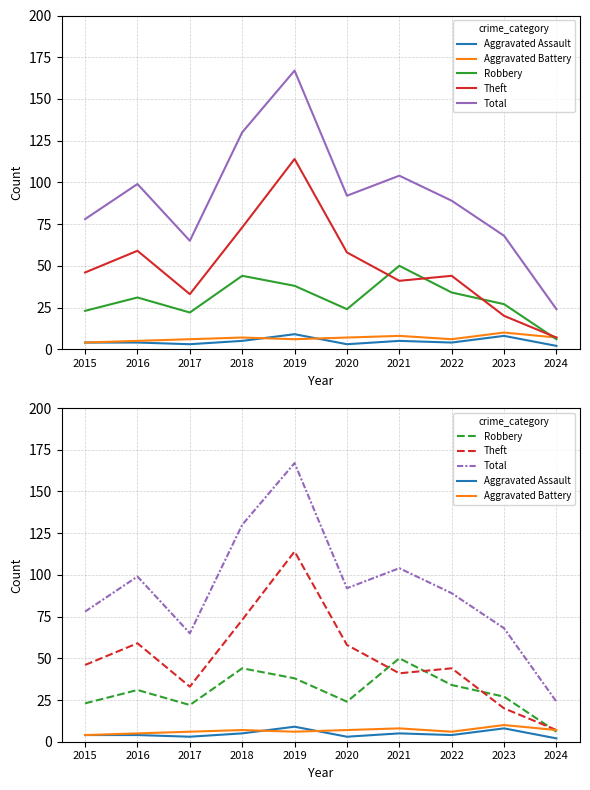

The Theft series shows 15 at 2017. True or false?

False